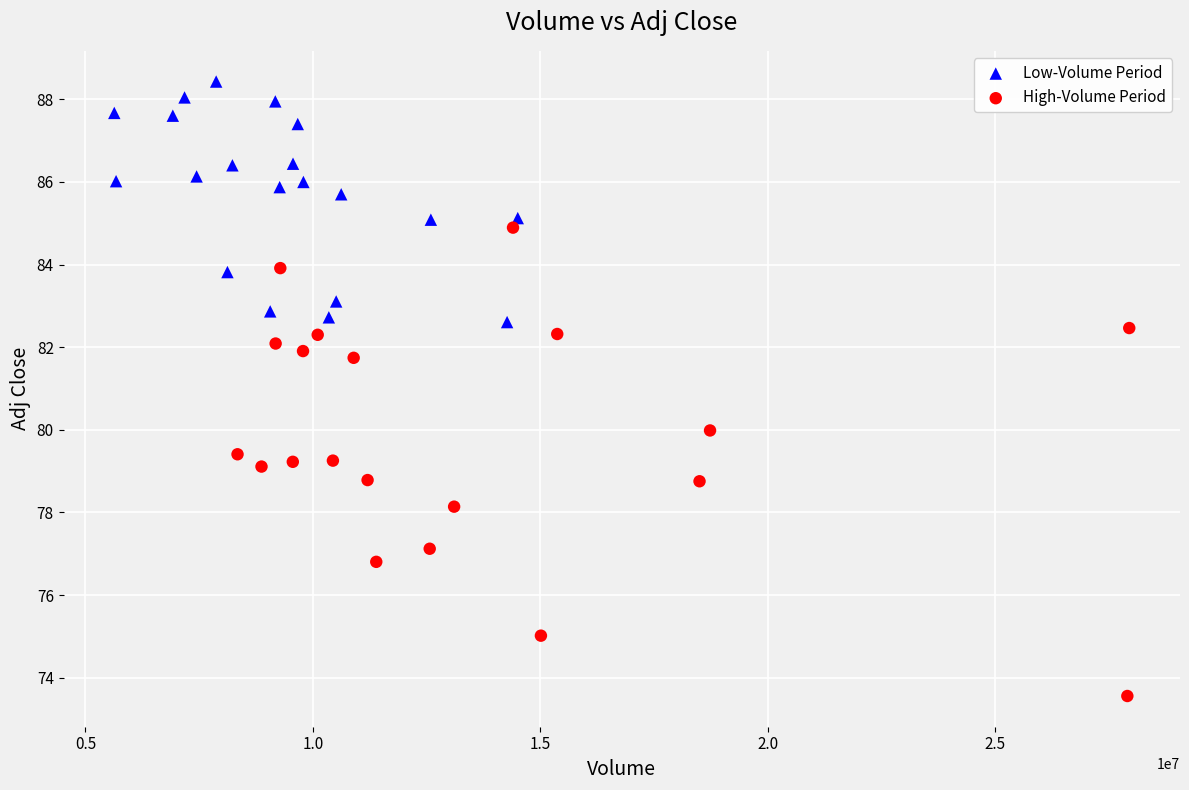

Which series reaches the minimum Y coordinate?

High-Volume Period